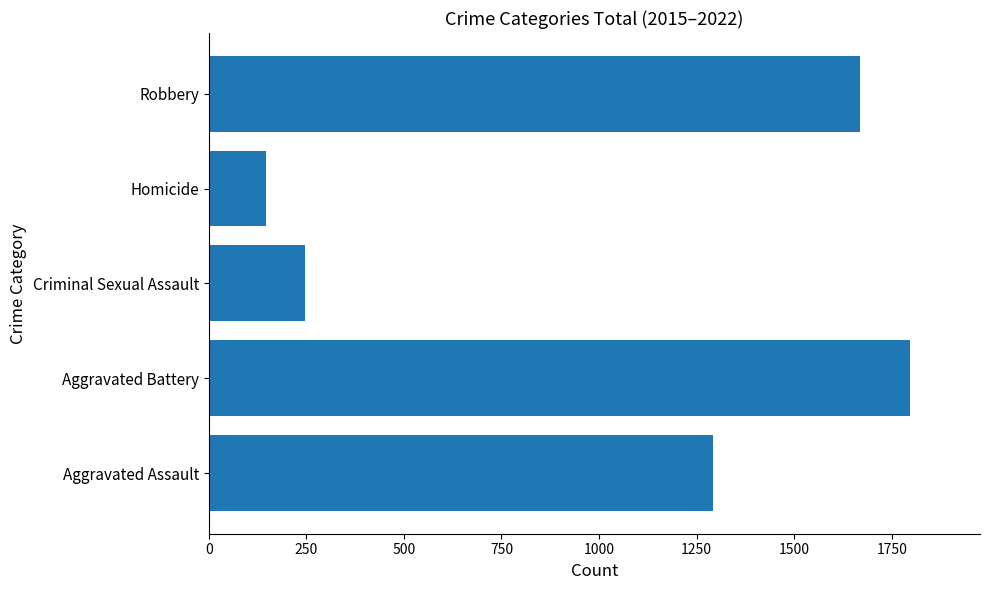

What is the minimum value shown in the chart?

147